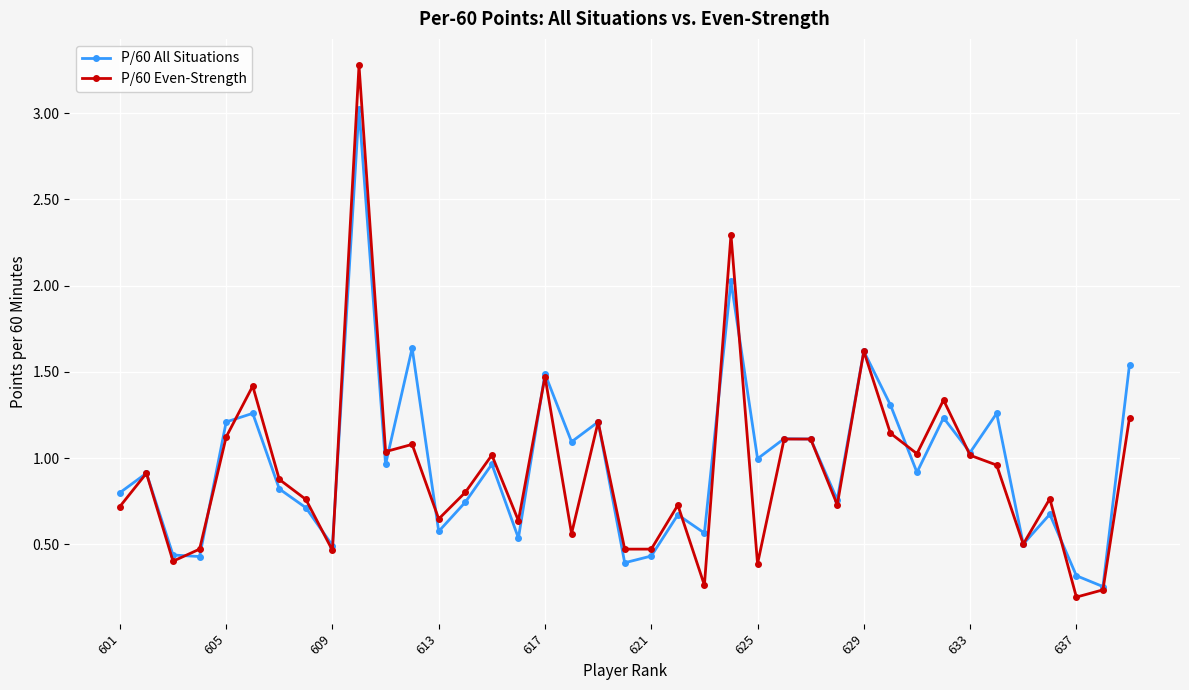

List the series in order of their peak value, highest first.

P/60 Even-Strength, P/60 All Situations